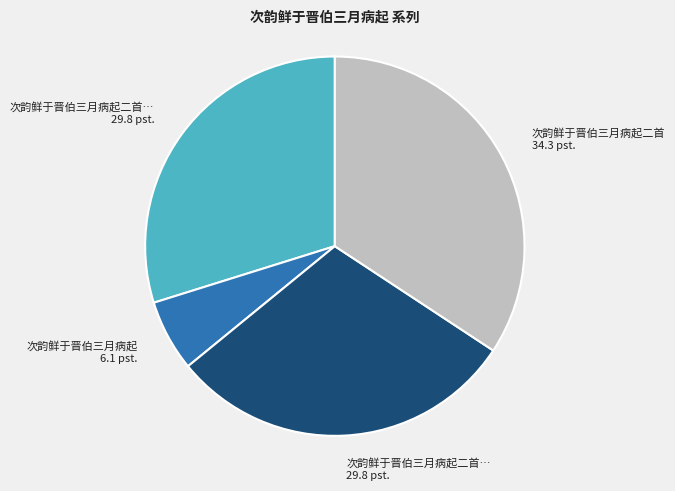

Is there a majority slice in this chart?

No